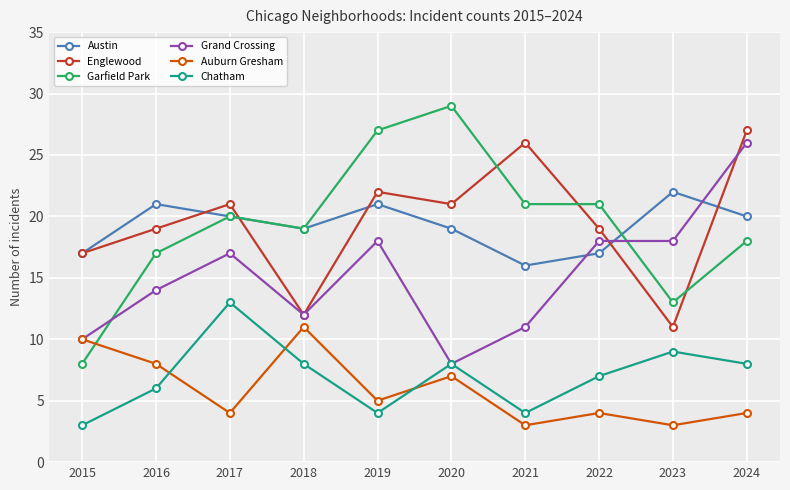

What is the difference between the highest and lowest values at 2020?

22